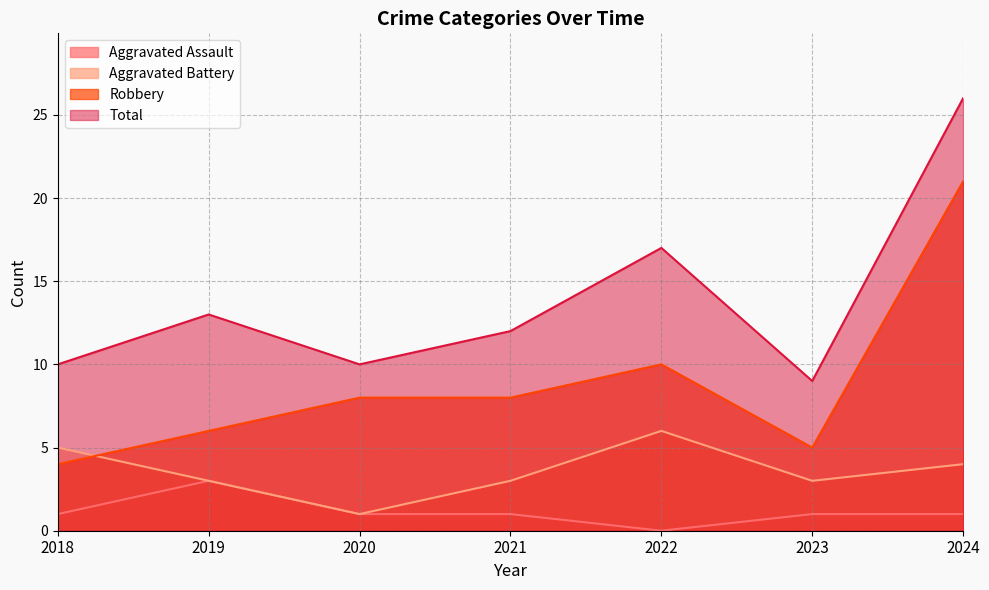

What is the value of the Robbery point at the 6th from the left?

5